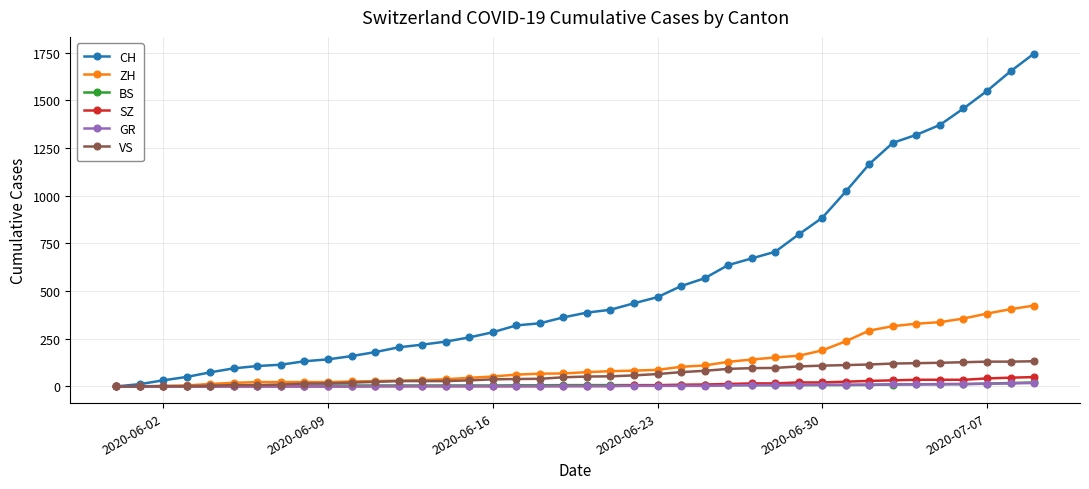

Which series has the largest total across all categories?

CH